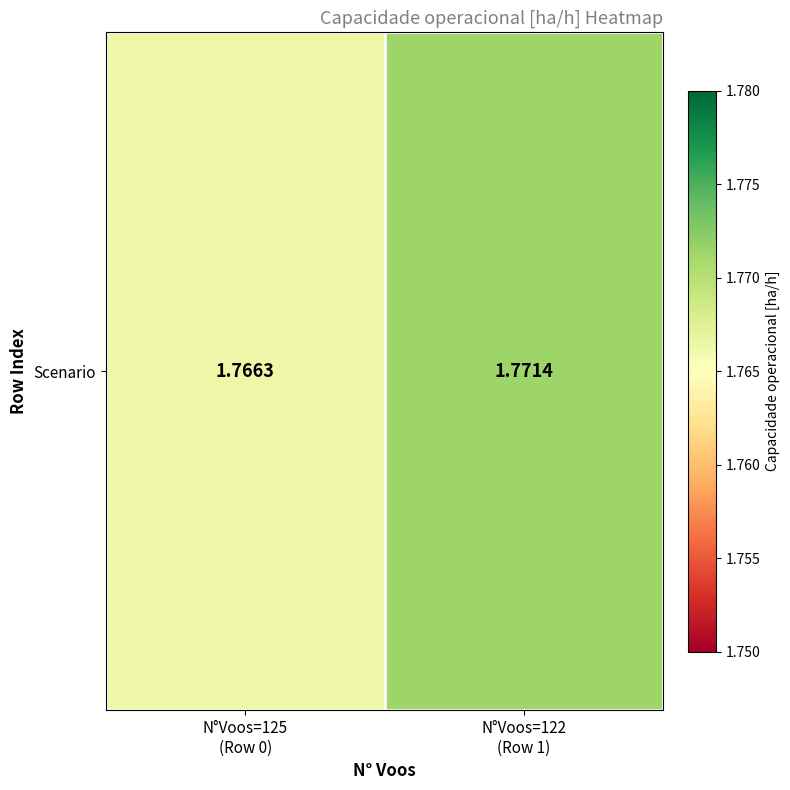

What is the sum of the values at N°Voos=122
(Row 1) and N°Voos=125
(Row 0)?

3.5